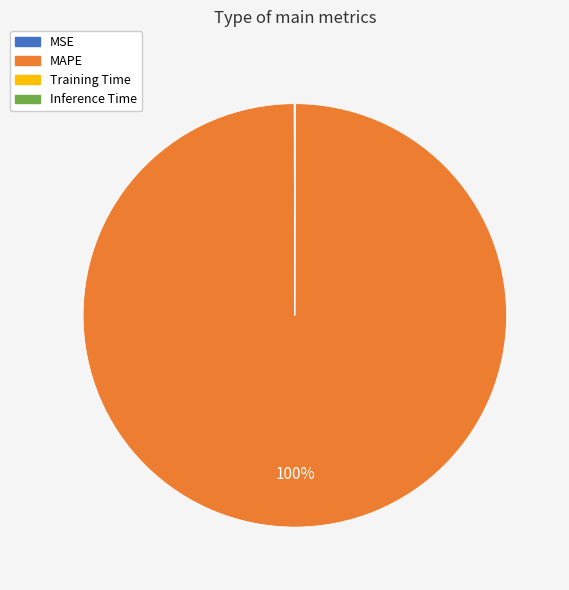

To the nearest percent, what portion does MAPE represent?

100%